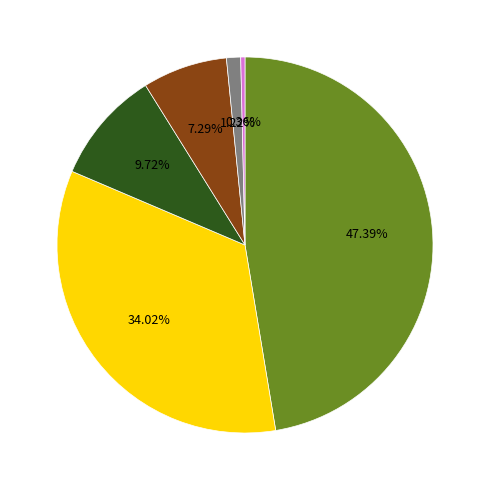

Does any single category account for the majority?

No